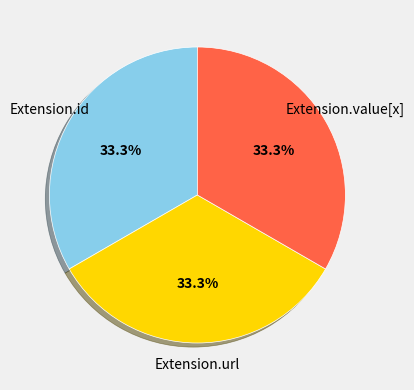

Is there any slice that represents more than half of the pie?

No